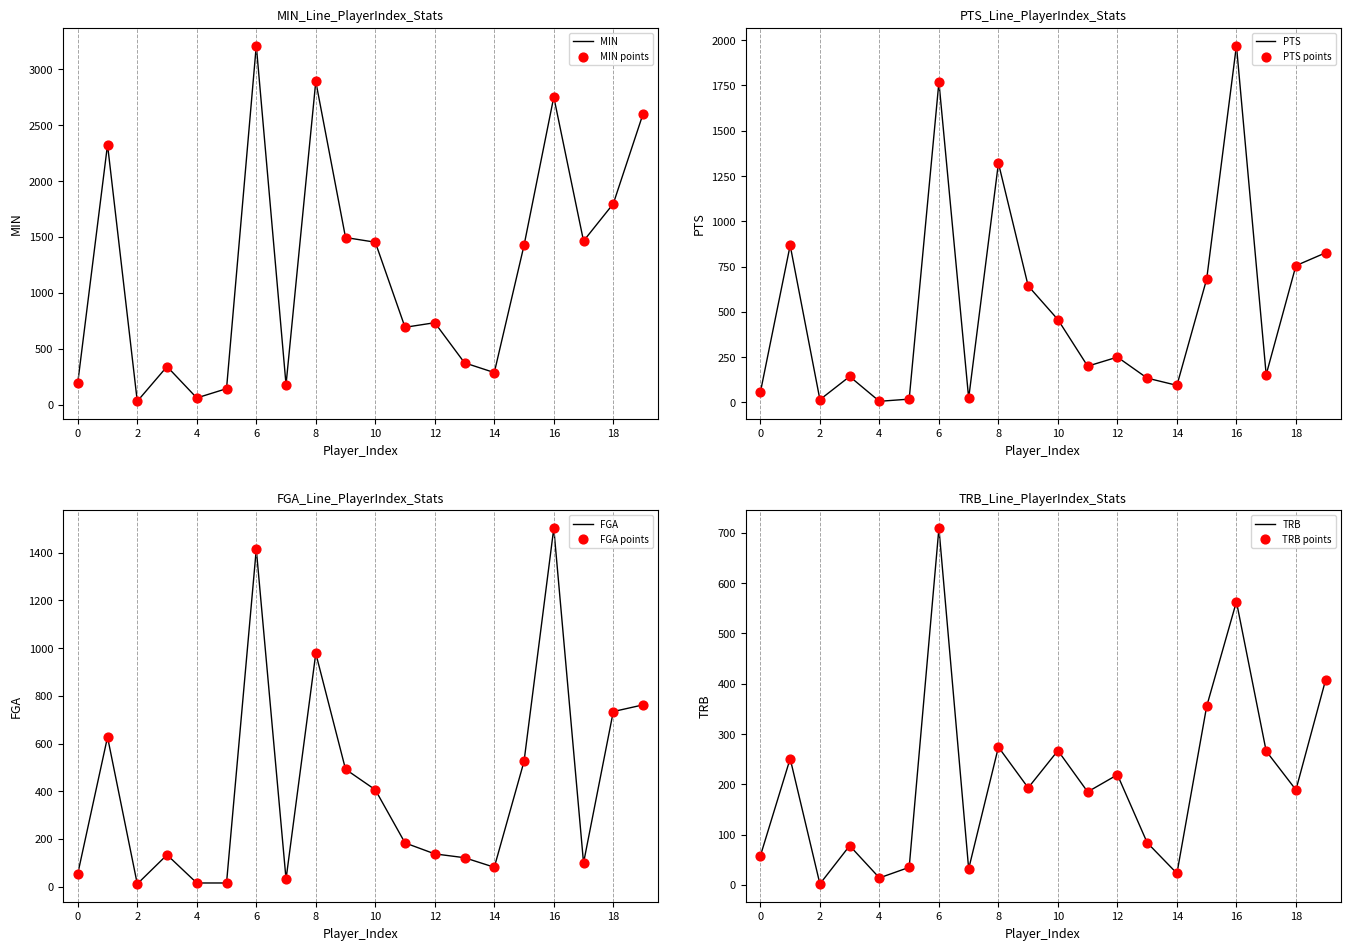

Which series contains the lowest Y value?

TRB